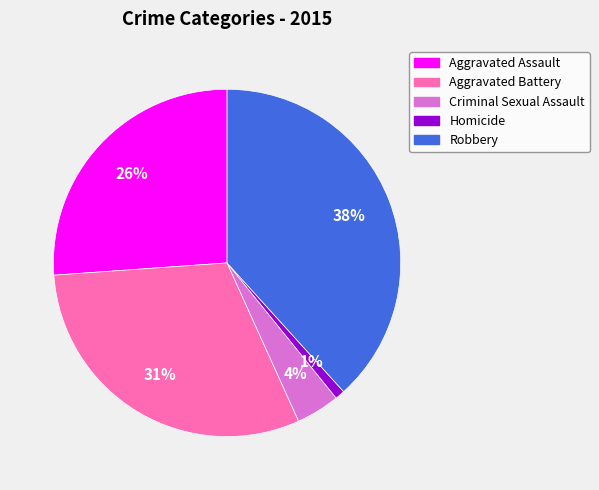

Between Aggravated Assault and Robbery, which is larger?

Robbery